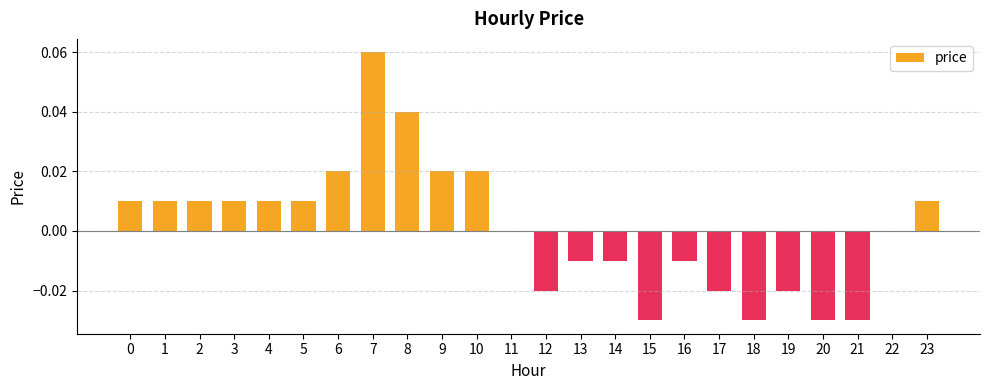

Count the values in the range 0 to 1.

14